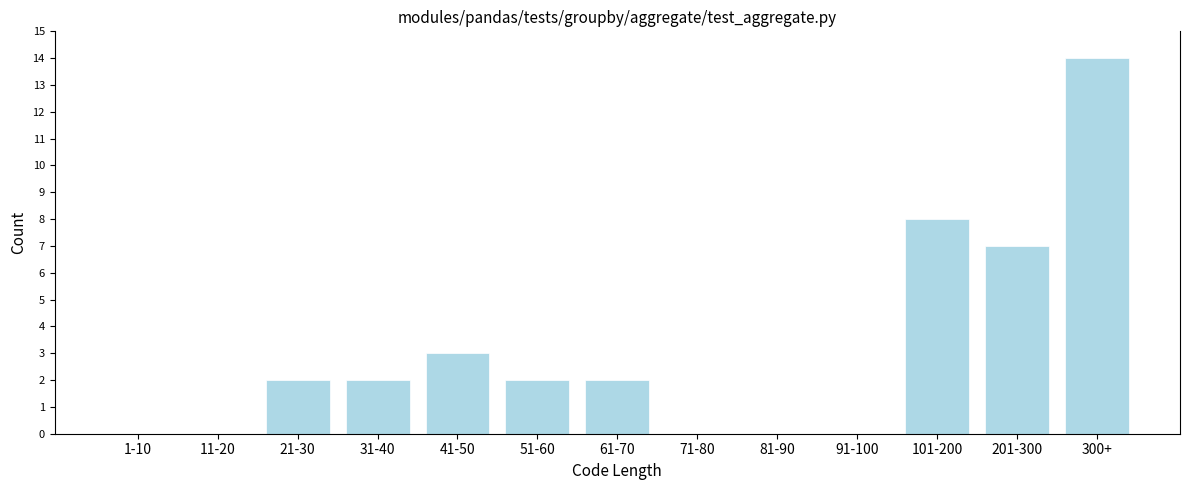

Reading left to right, list all the values displayed in this chart.

1-10=0	11-20=0	21-30=2	31-40=2	41-50=3	51-60=2	61-70=2	71-80=0	81-90=0	91-100=0	101-200=8	201-300=7	300+=14